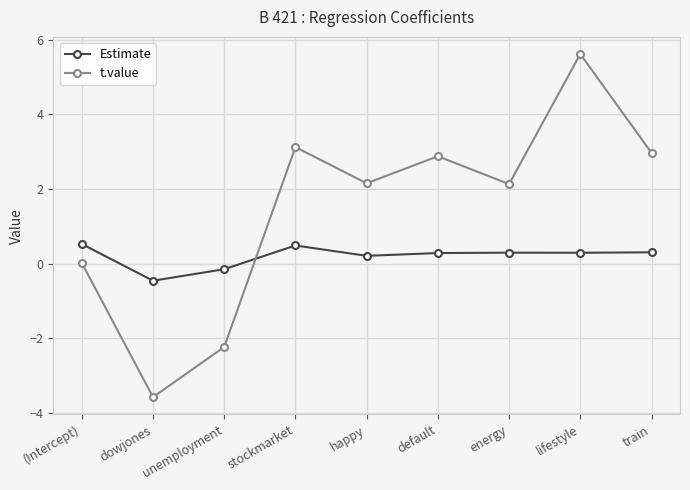

Where is t.value nearest to the value 1?

(Intercept)